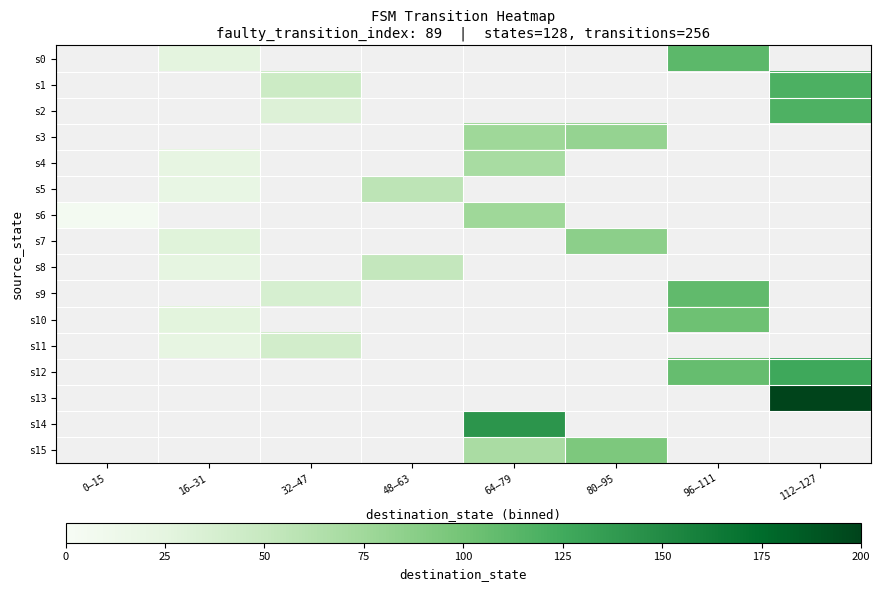

Which series has the widest spread of values?

s6